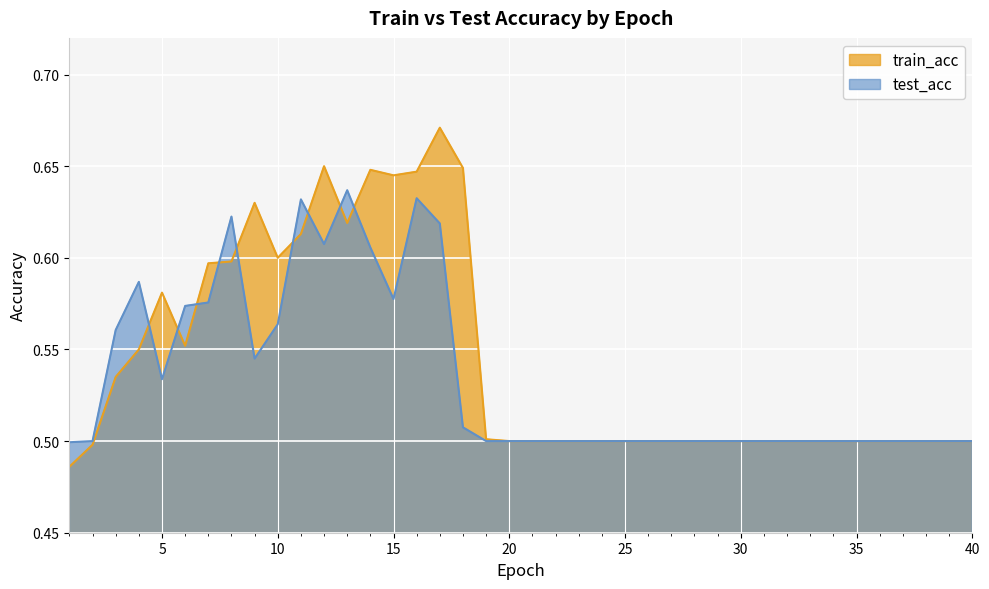

Reading left to right, list all the values displayed in this chart.

train_acc: 0.5	0.5	0.5	0.6	0.6	0.6	0.6	0.6	0.6	0.6	0.6	0.7	0.6	0.6	0.6	0.6	0.7	0.6	0.5	0.5	0.5	0.5	0.5	0.5	0.5	0.5	0.5	0.5	0.5	0.5	0.5	0.5	0.5	0.5	0.5	0.5	0.5	0.5	0.5	0.5
test_acc: 0.5	0.5	0.6	0.6	0.5	0.6	0.6	0.6	0.5	0.6	0.6	0.6	0.6	0.6	0.6	0.6	0.6	0.5	0.5	0.5	0.5	0.5	0.5	0.5	0.5	0.5	0.5	0.5	0.5	0.5	0.5	0.5	0.5	0.5	0.5	0.5	0.5	0.5	0.5	0.5